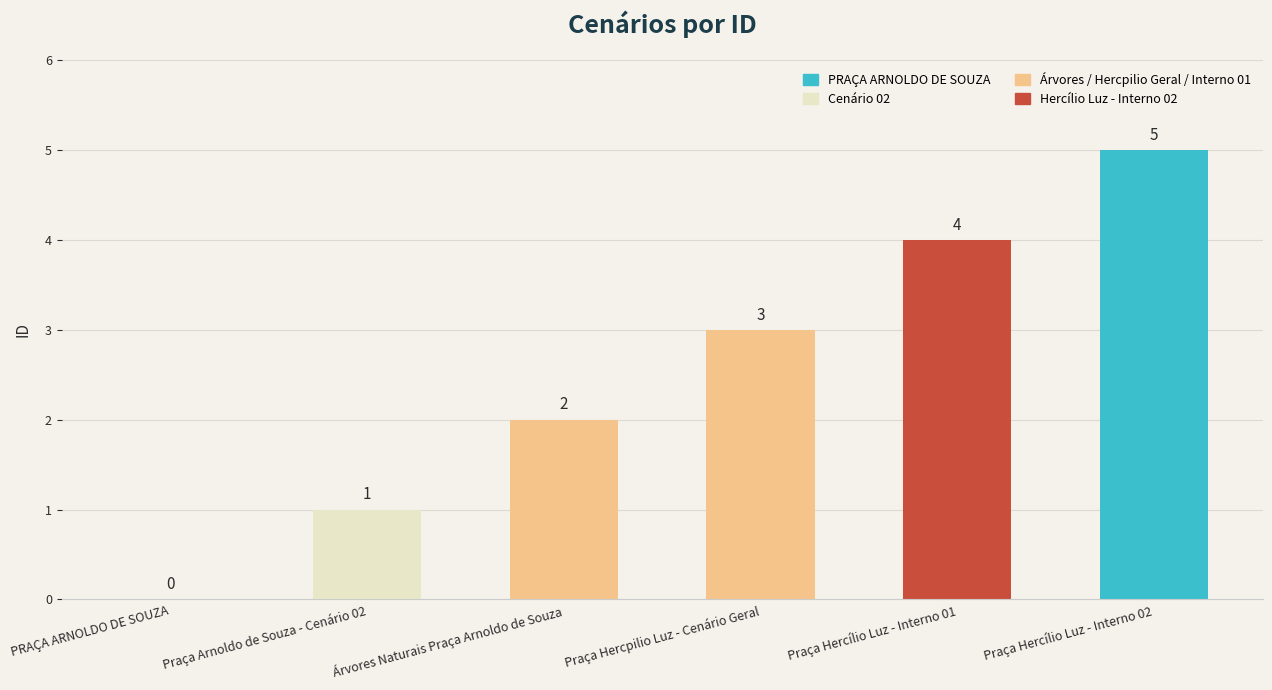

Reading left to right, what are all the values shown in this chart?

0	1	2	3	4	5